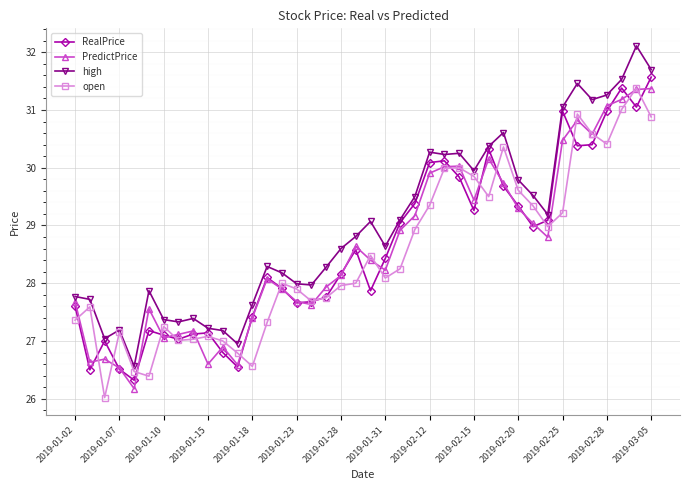

What is the greatest value displayed?

32.1